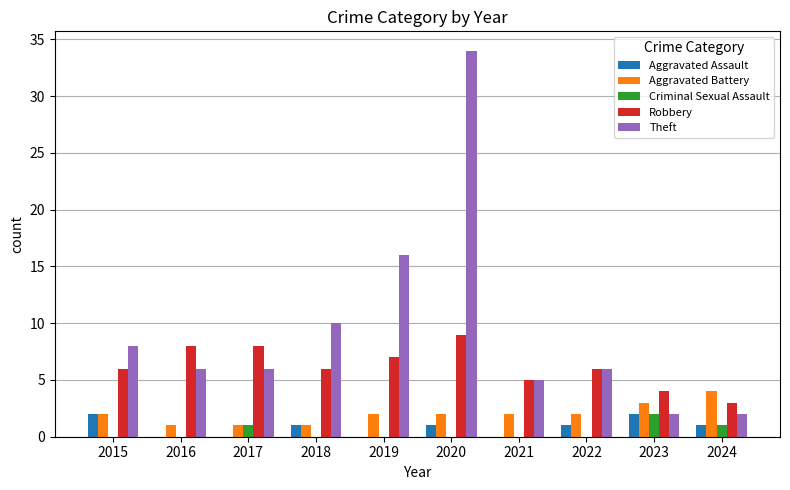

What is the highest value of the Aggravated Battery series?

4